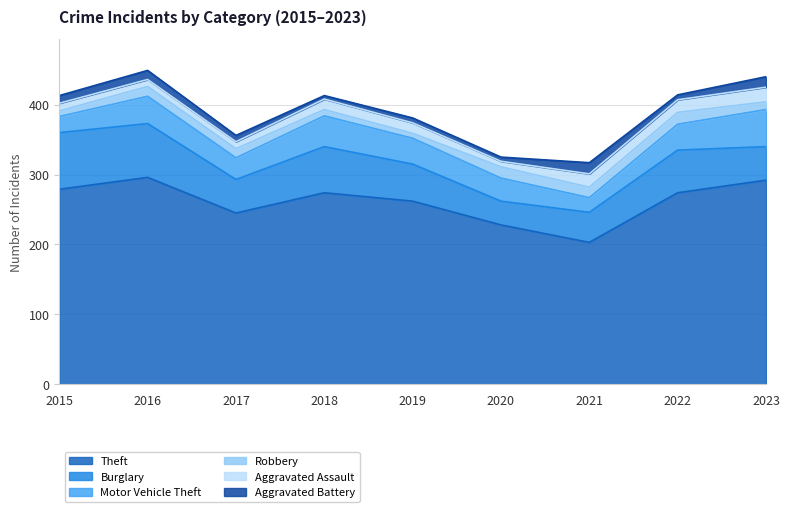

Where is the first local minimum for Burglary?

2017